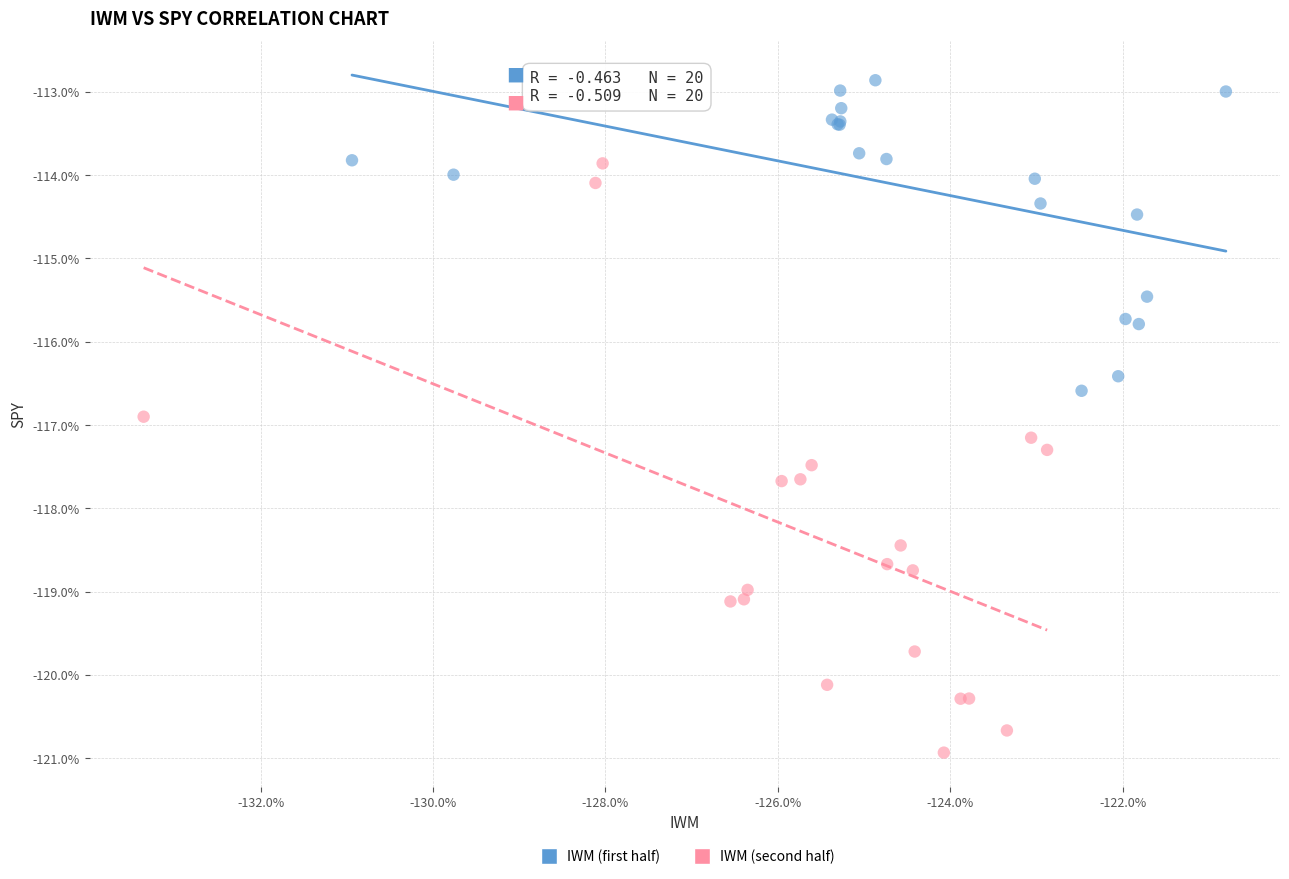

Which series contains the highest Y value?

IWM (first half)